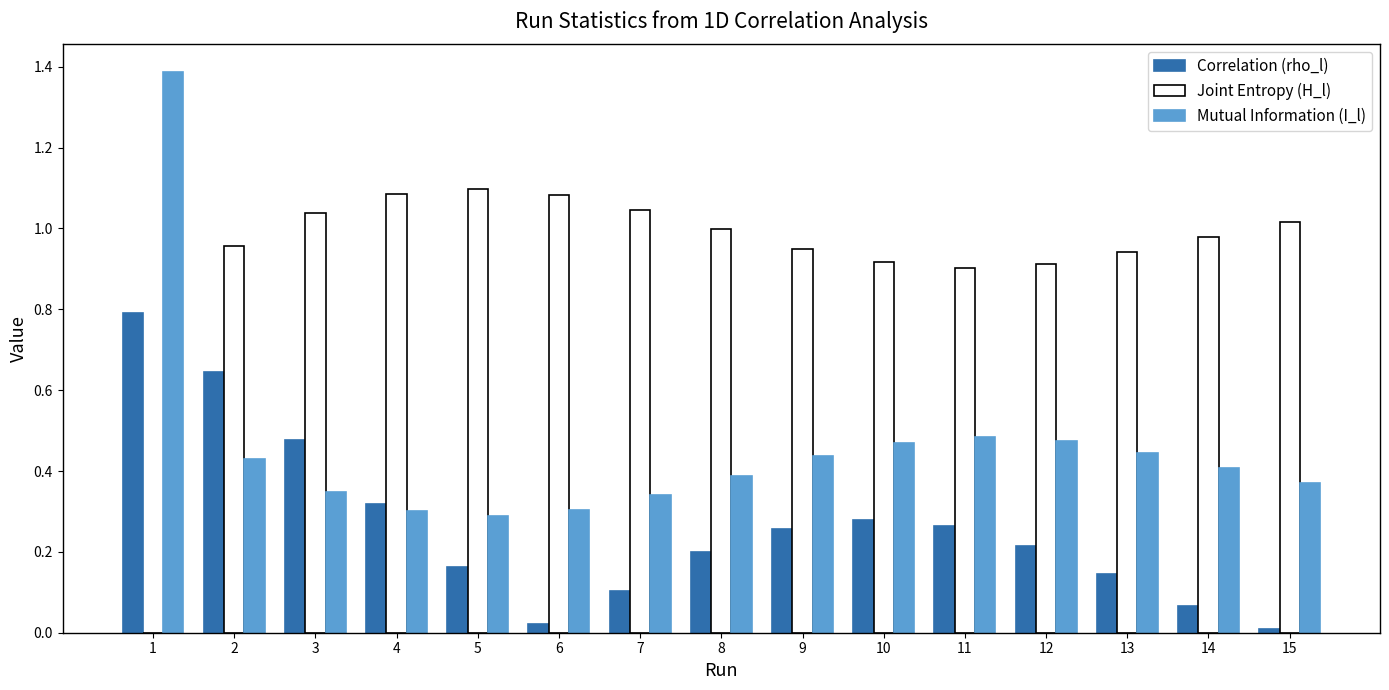

What is the highest value of the Mutual Information (I_l) series?

1.4